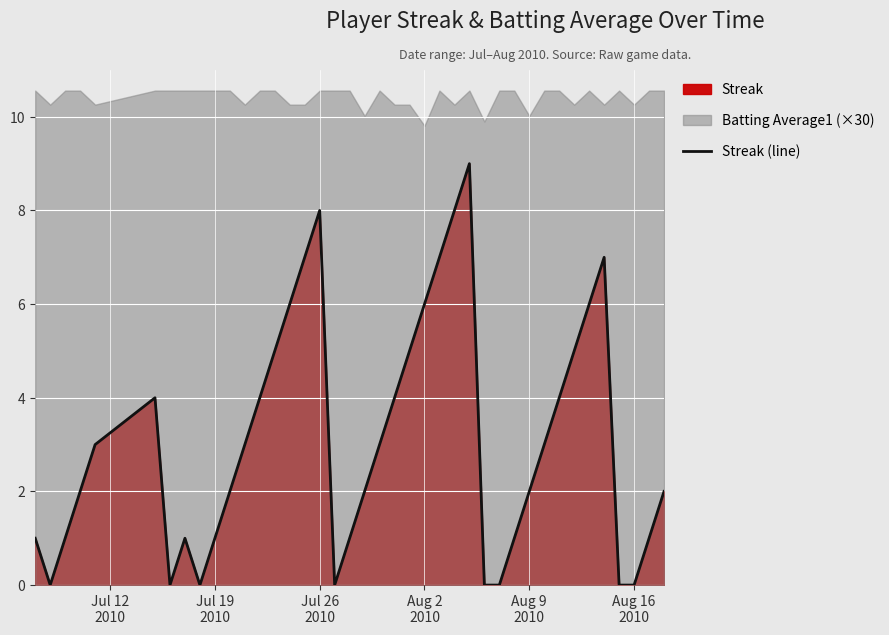

The value at 24 is 5. True or false?

False